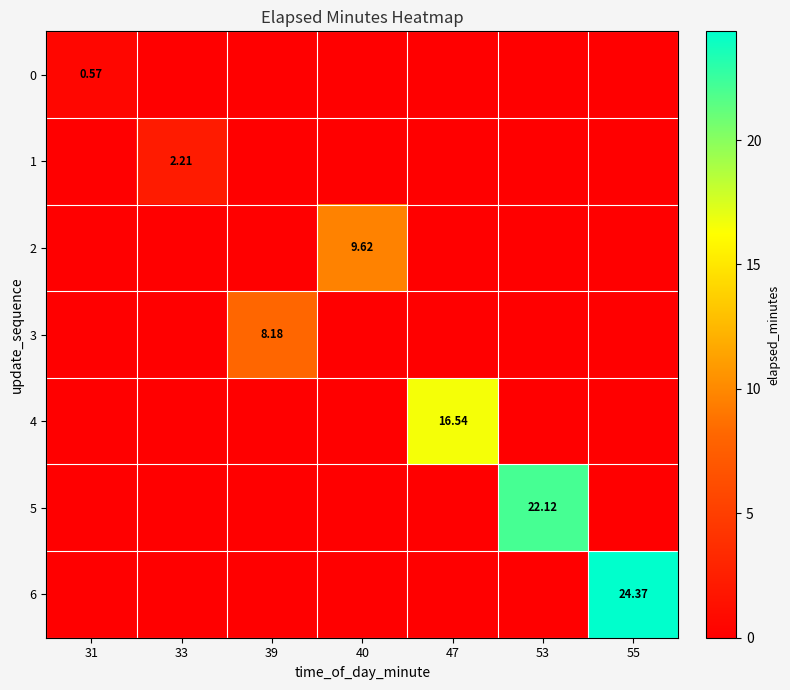

What is the greatest value displayed?

24.4